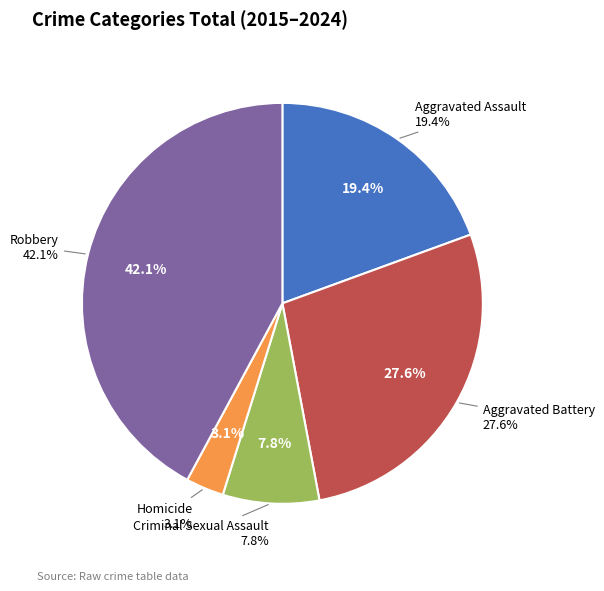

Is there a majority slice in this chart?

No